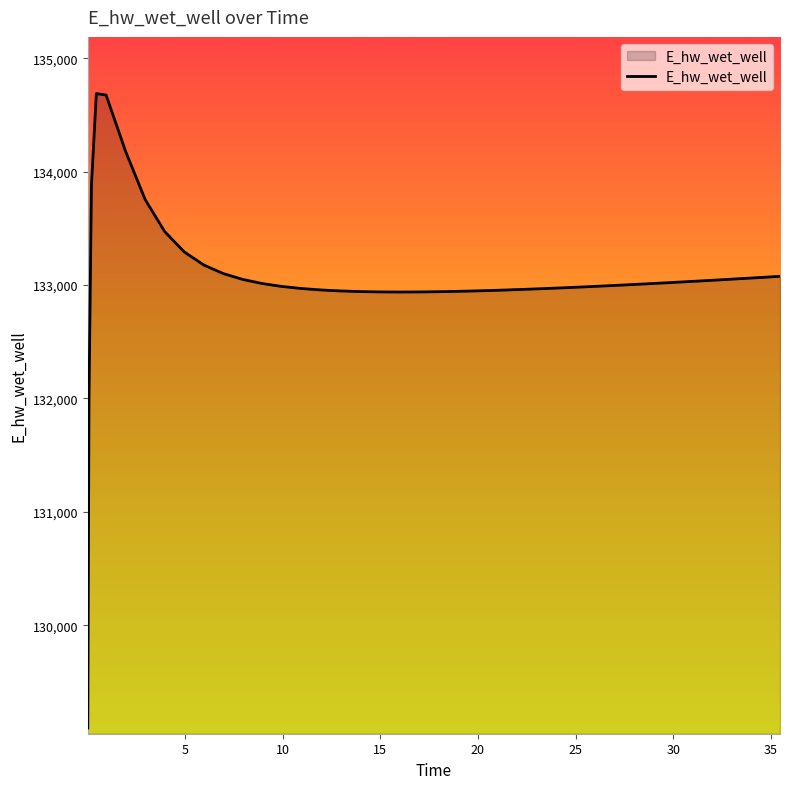

What is the difference between the maximum and second lowest values?

2676.0